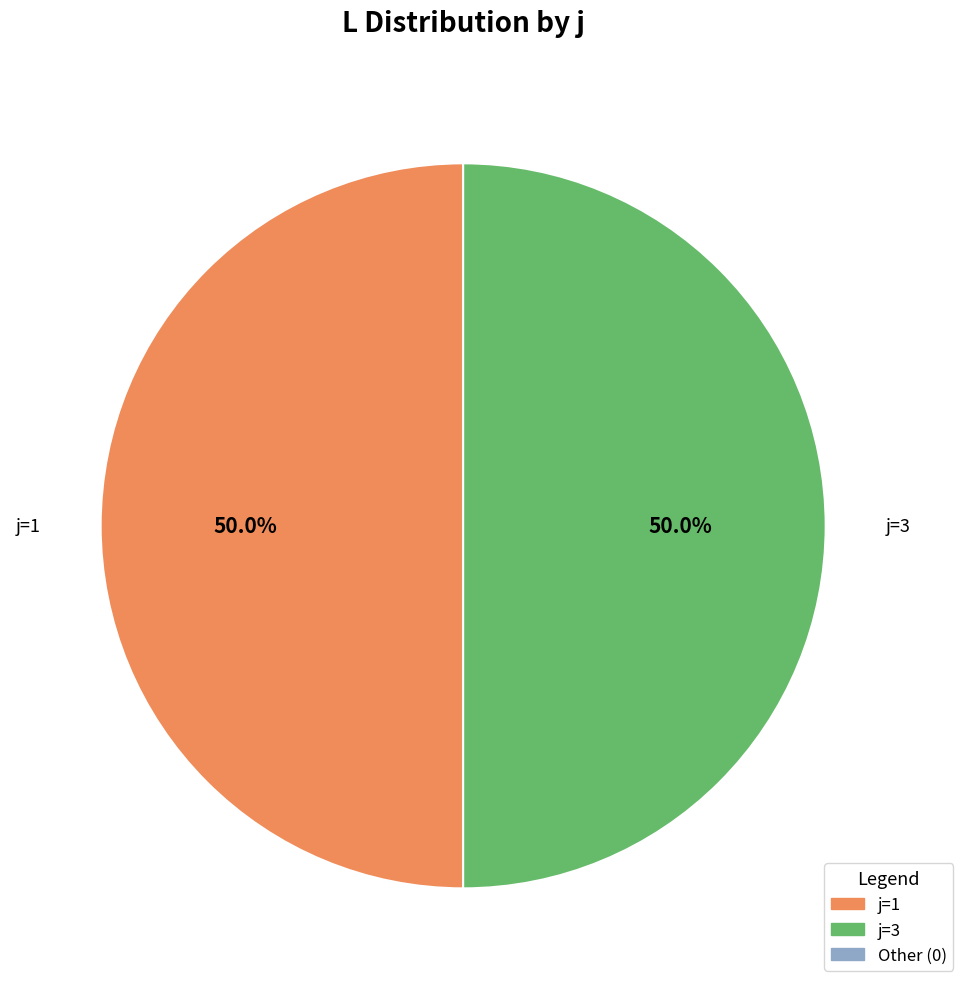

How many segments does this pie chart have?

2